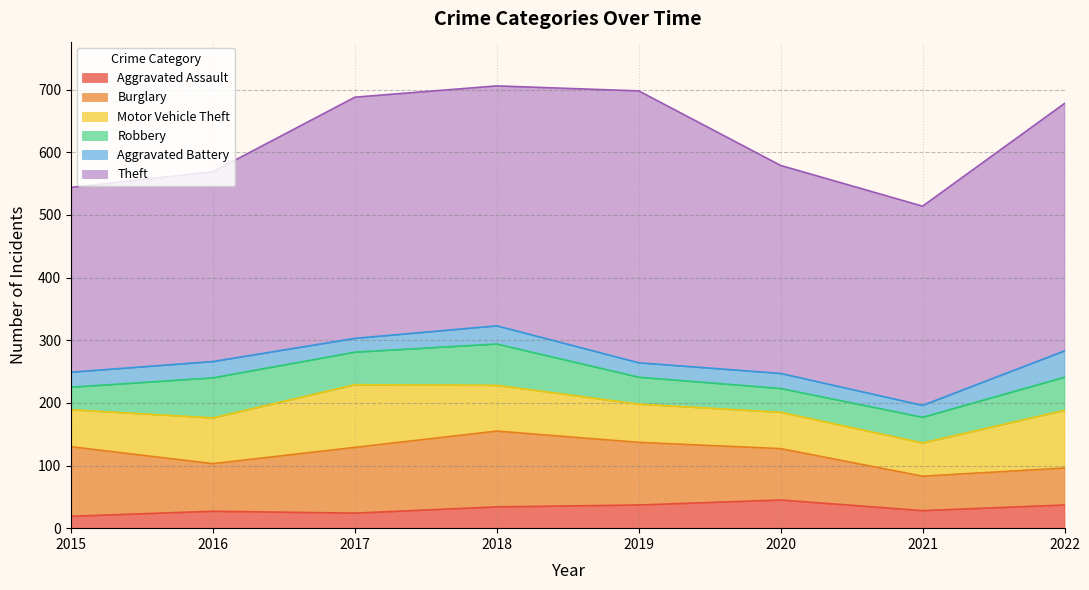

At 2021, list the series in order from largest to smallest.

Theft, Burglary, Motor Vehicle Theft, Robbery, Aggravated Assault, Aggravated Battery